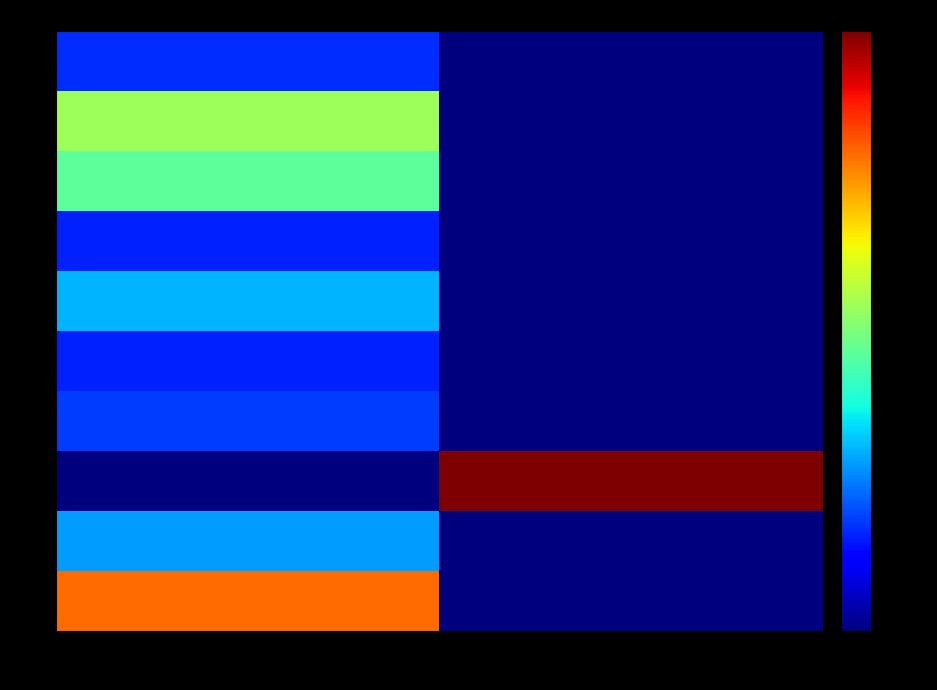

Reading left to right, what are all the values shown in this chart?

1: 50=0.3	51=0.0
2: 50=0.1	51=0.0
3: 50=0.0	51=0.3
4: 50=0.1	51=0.0
5: 50=0.0	51=0.0
6: 50=0.1	51=0.0
7: 50=0.1	51=0.0
8: 50=0.1	51=0.0
9: 50=0.2	51=0.0
10: 50=0.1	51=0.0